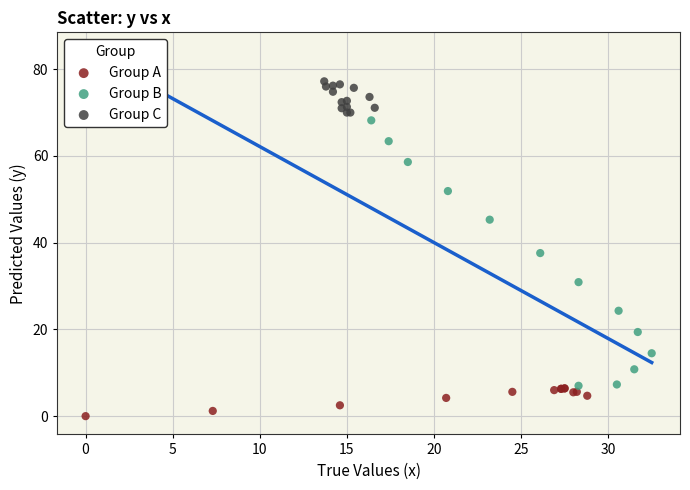

Which series reaches the maximum Y coordinate?

Group C